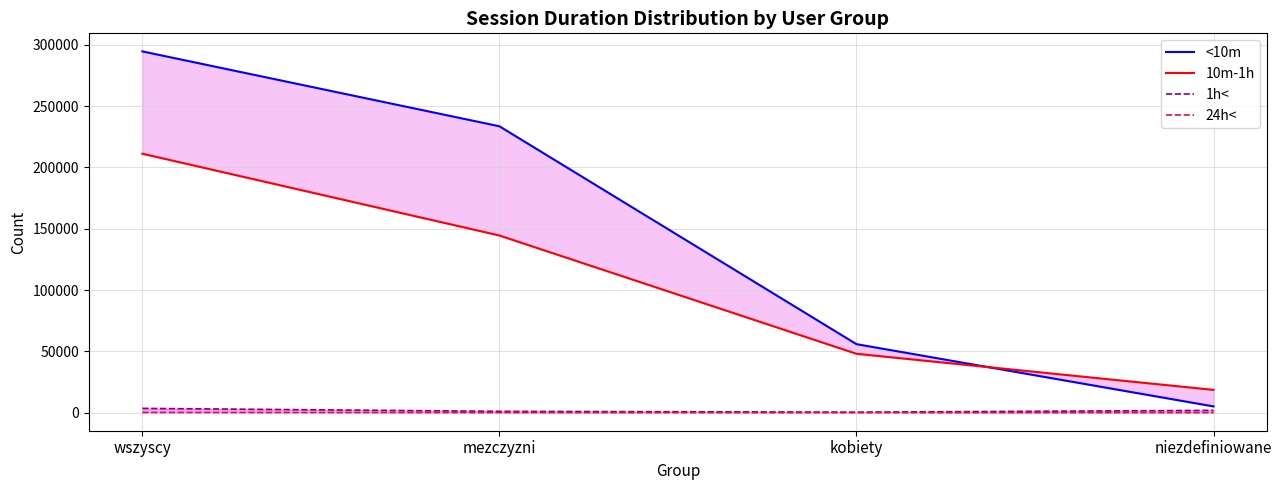

At which category is the sum across all series the highest?

wszyscy